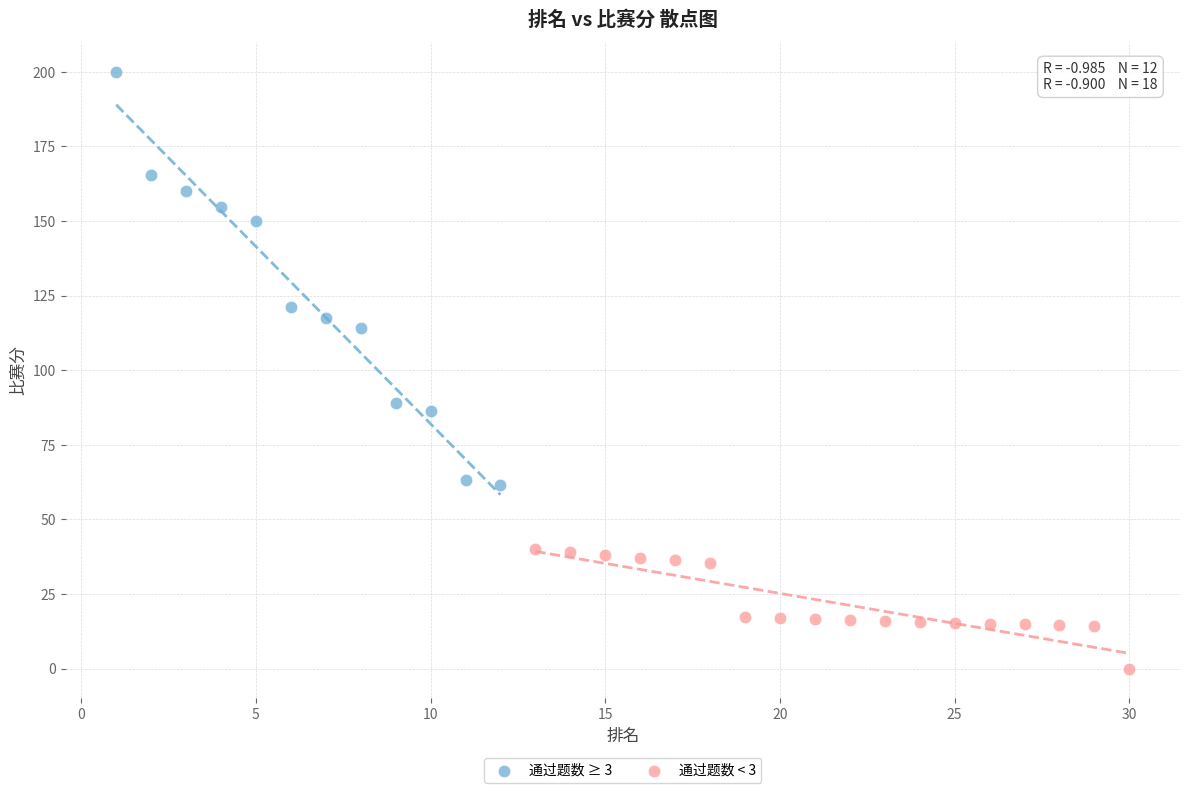

Which series has the largest Y range (max minus min)?

通过题数 ≥ 3